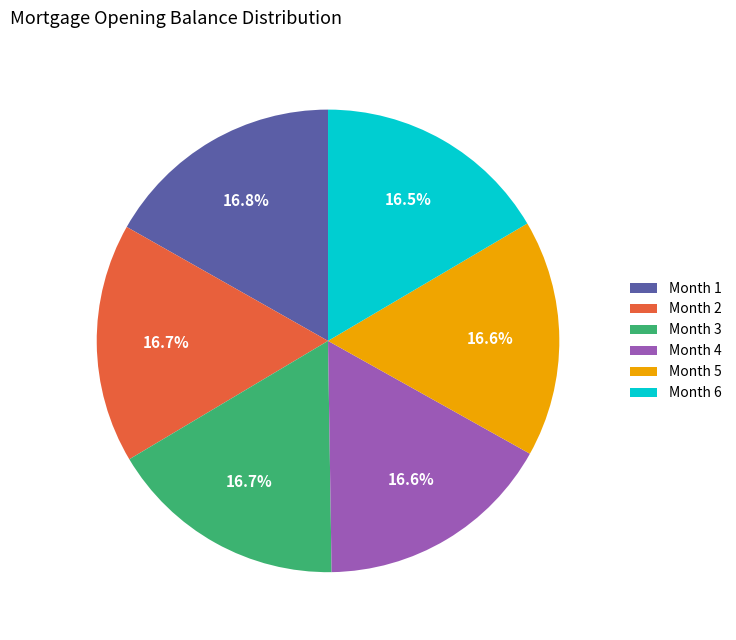

True or false: Month 1 accounts for 1% of the total.

False